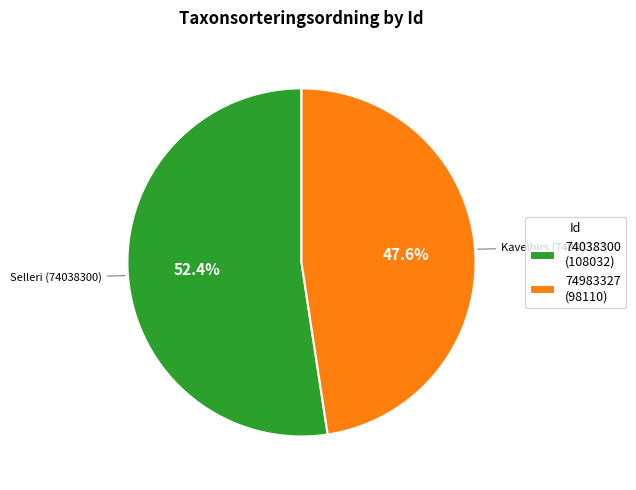

What is the ratio of the value at 74983327 to the value at 74038300?

0.9